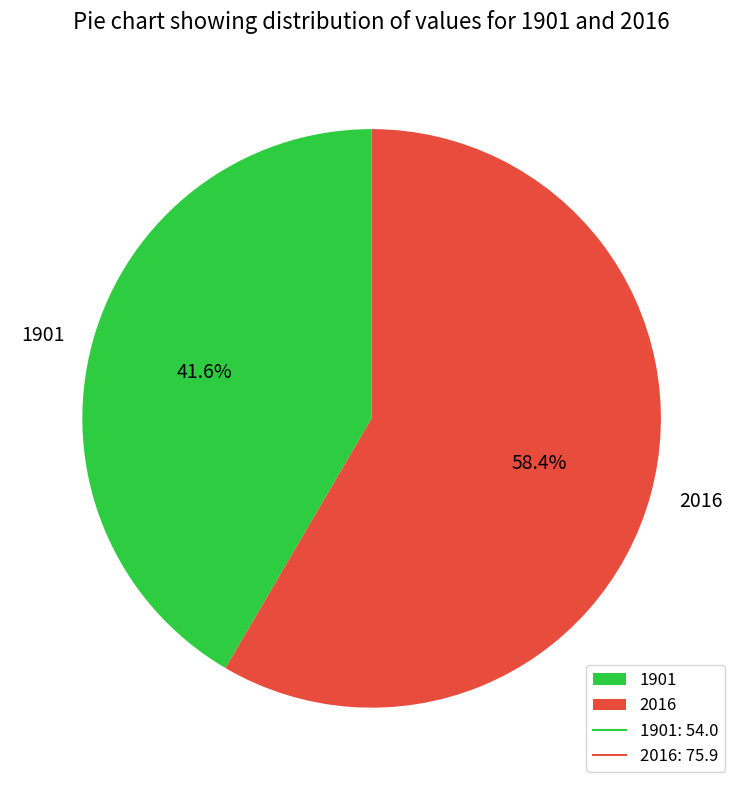

Is there a majority slice in this chart?

Yes